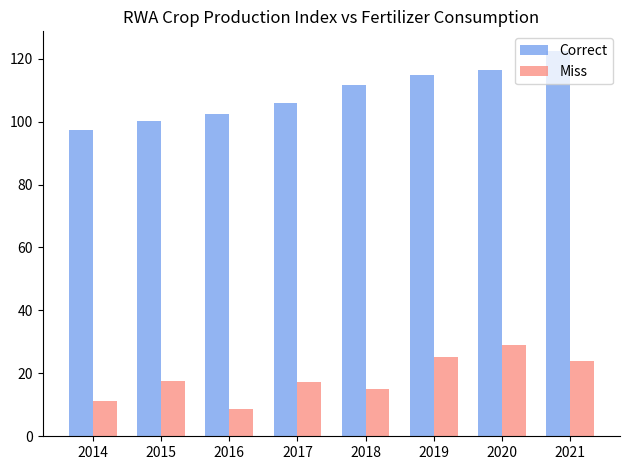

How many bars are there in total?

16